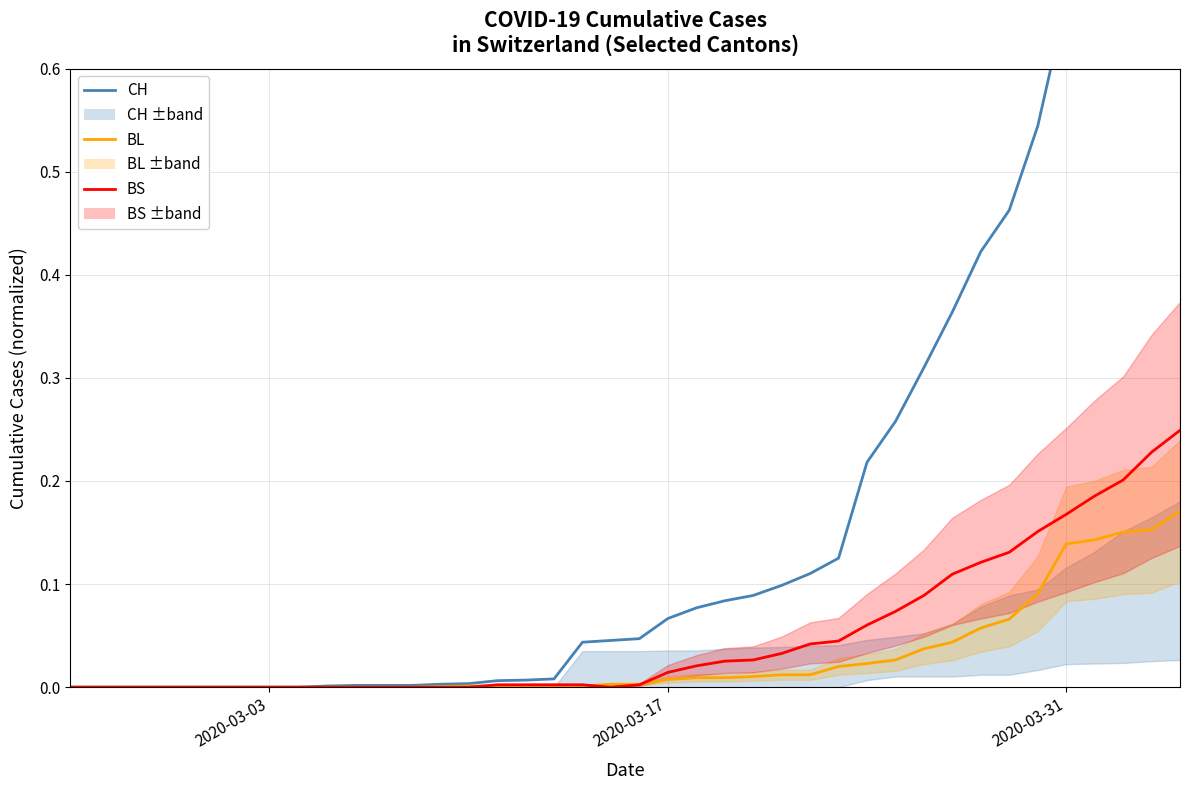

How many data points in BS are above 0?

24